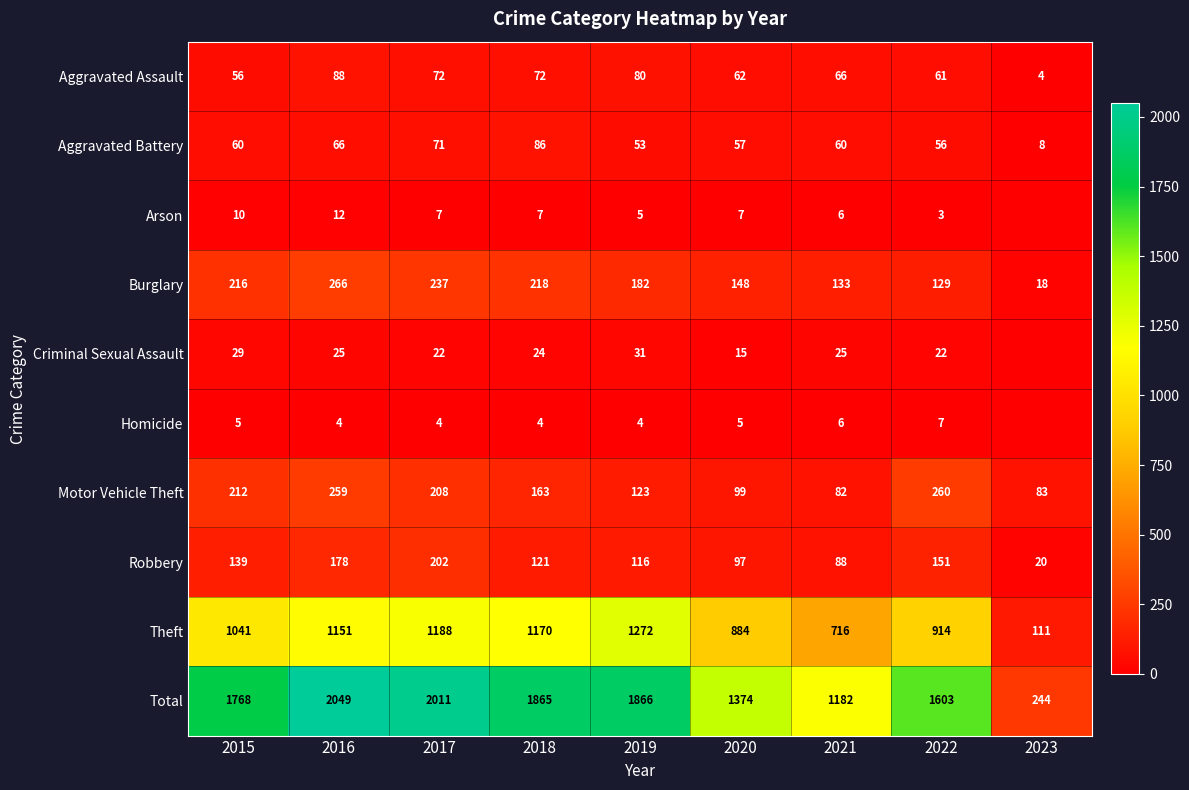

What is the sum of the Burglary values at 2021 and 2016?

399